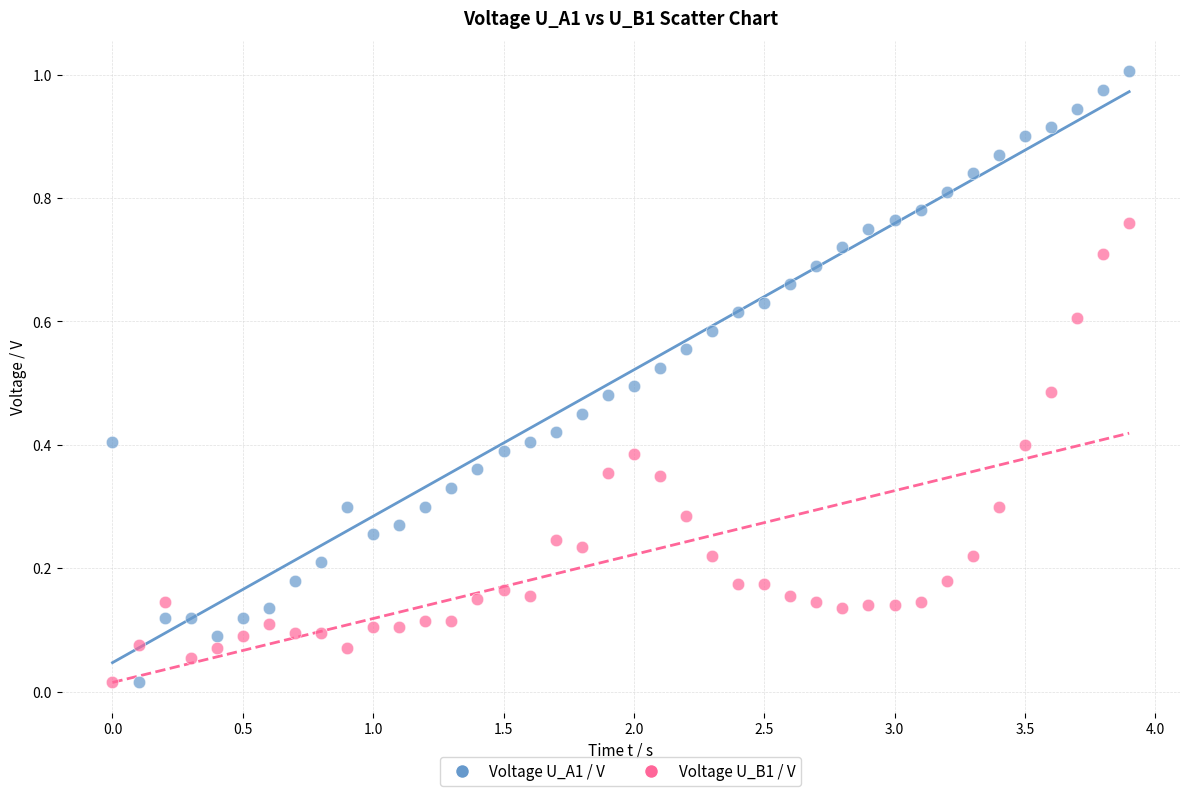

Which series has the largest Y range (max minus min)?

Voltage U_A1 / V